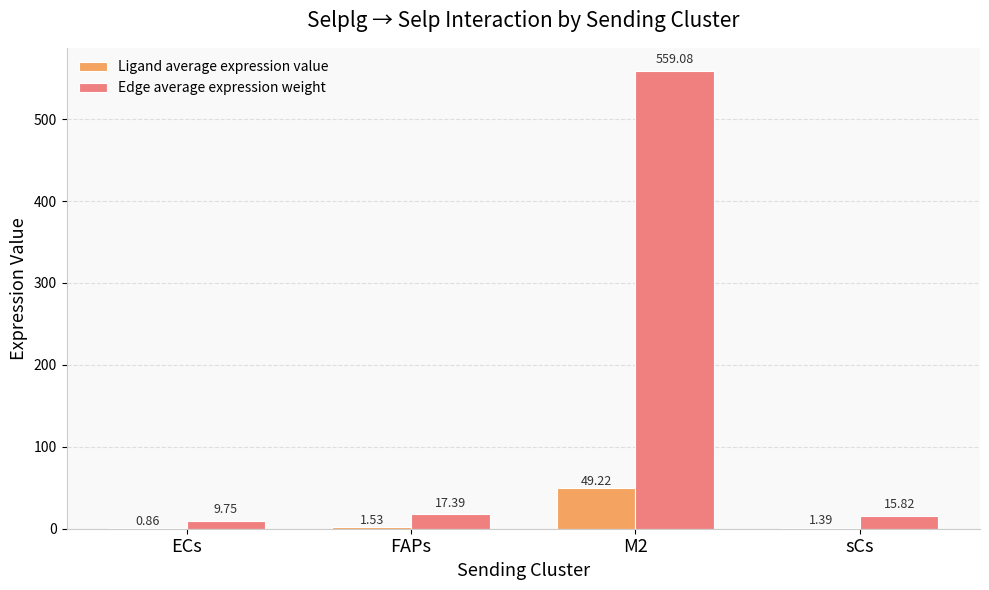

Which category has the highest value across all series?

M2